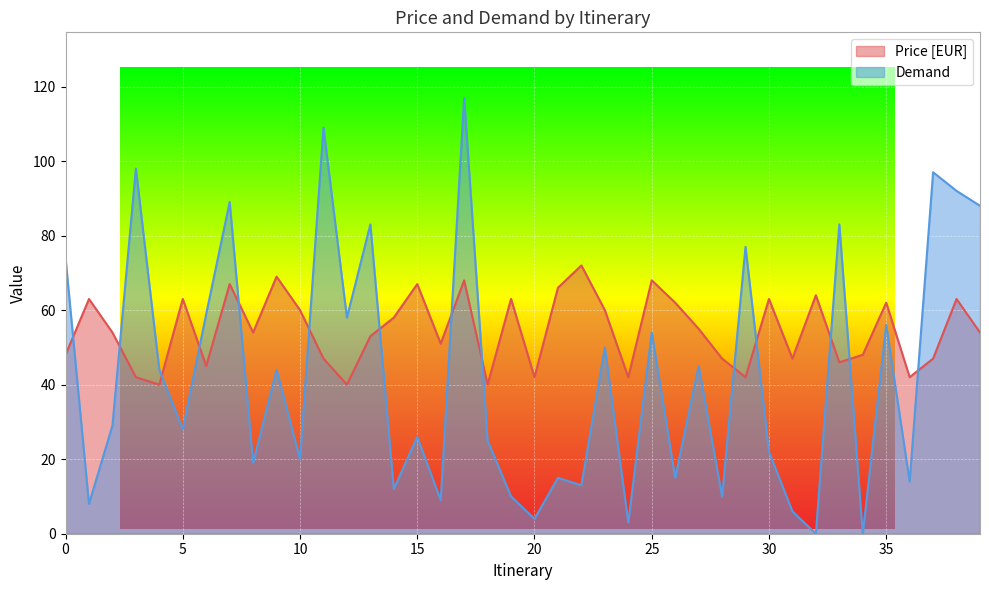

How many intersections are there between Price [EUR] and Demand?

14